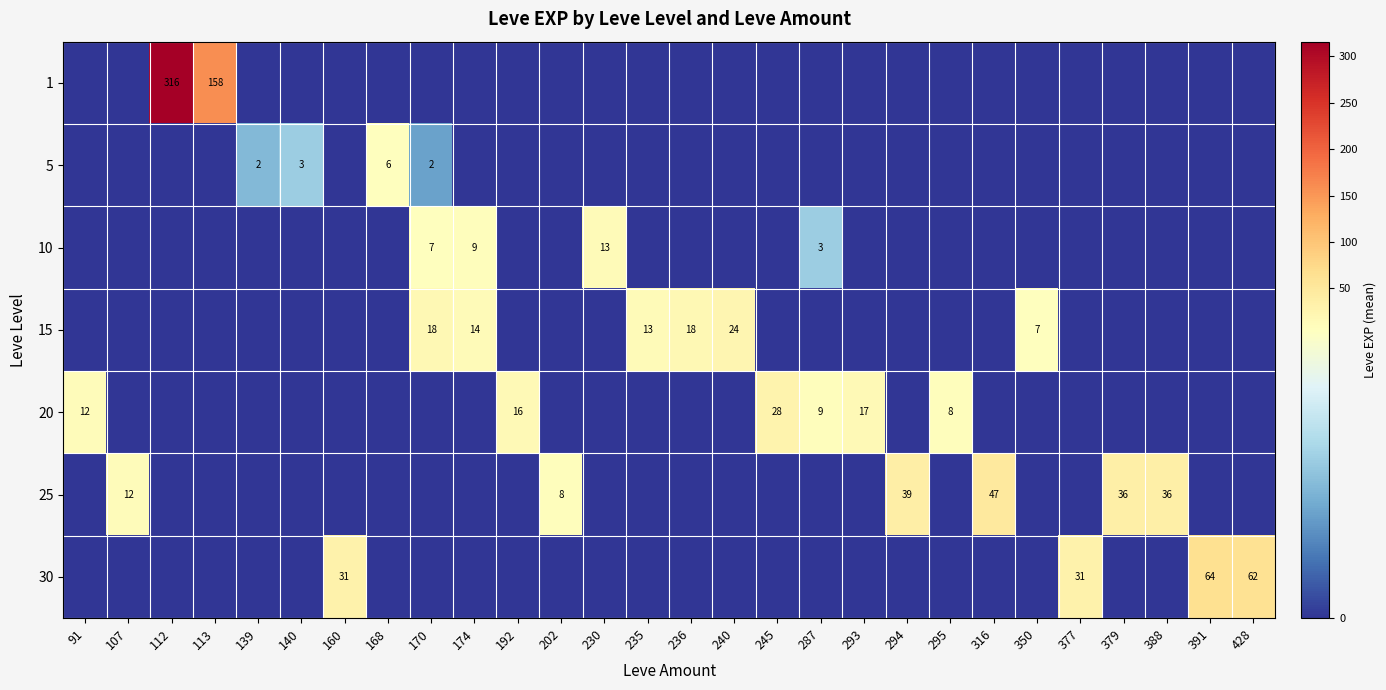

At which category is the sum across all series the highest?

112